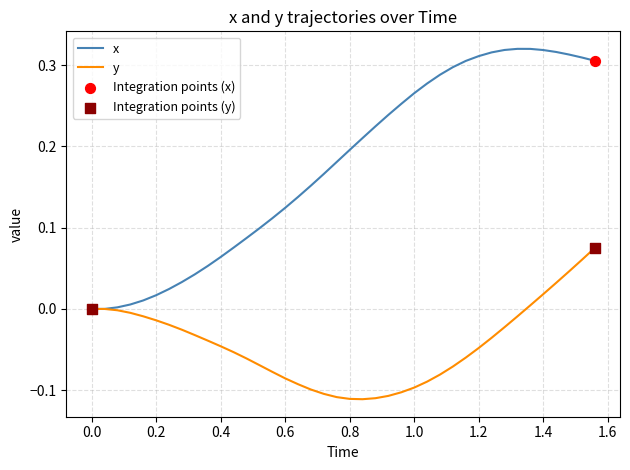

Which series has the largest total across all categories?

x